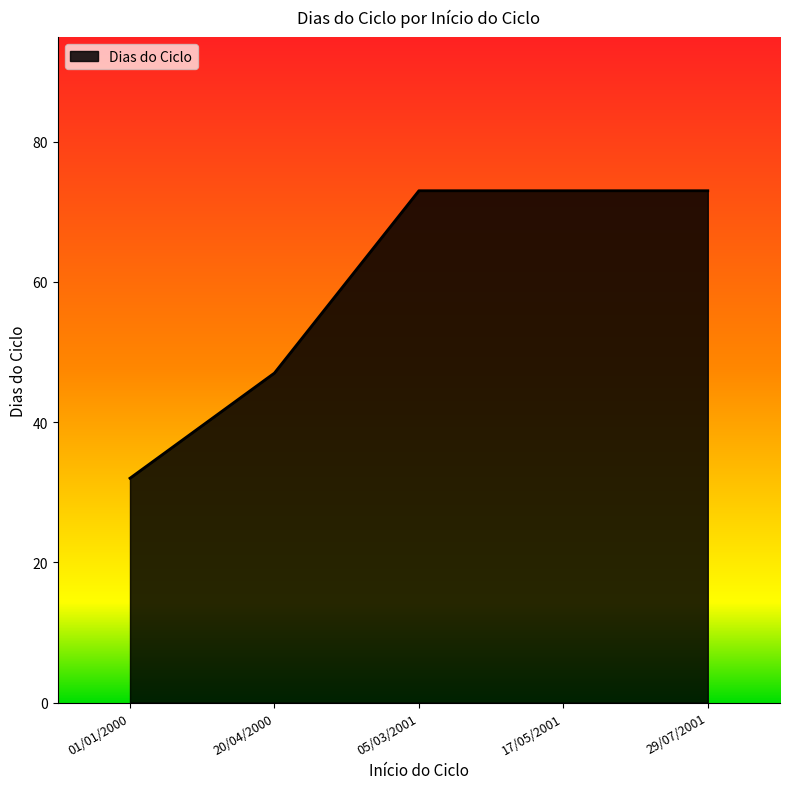

True or false: the data has more than 1 interior local peaks.

False